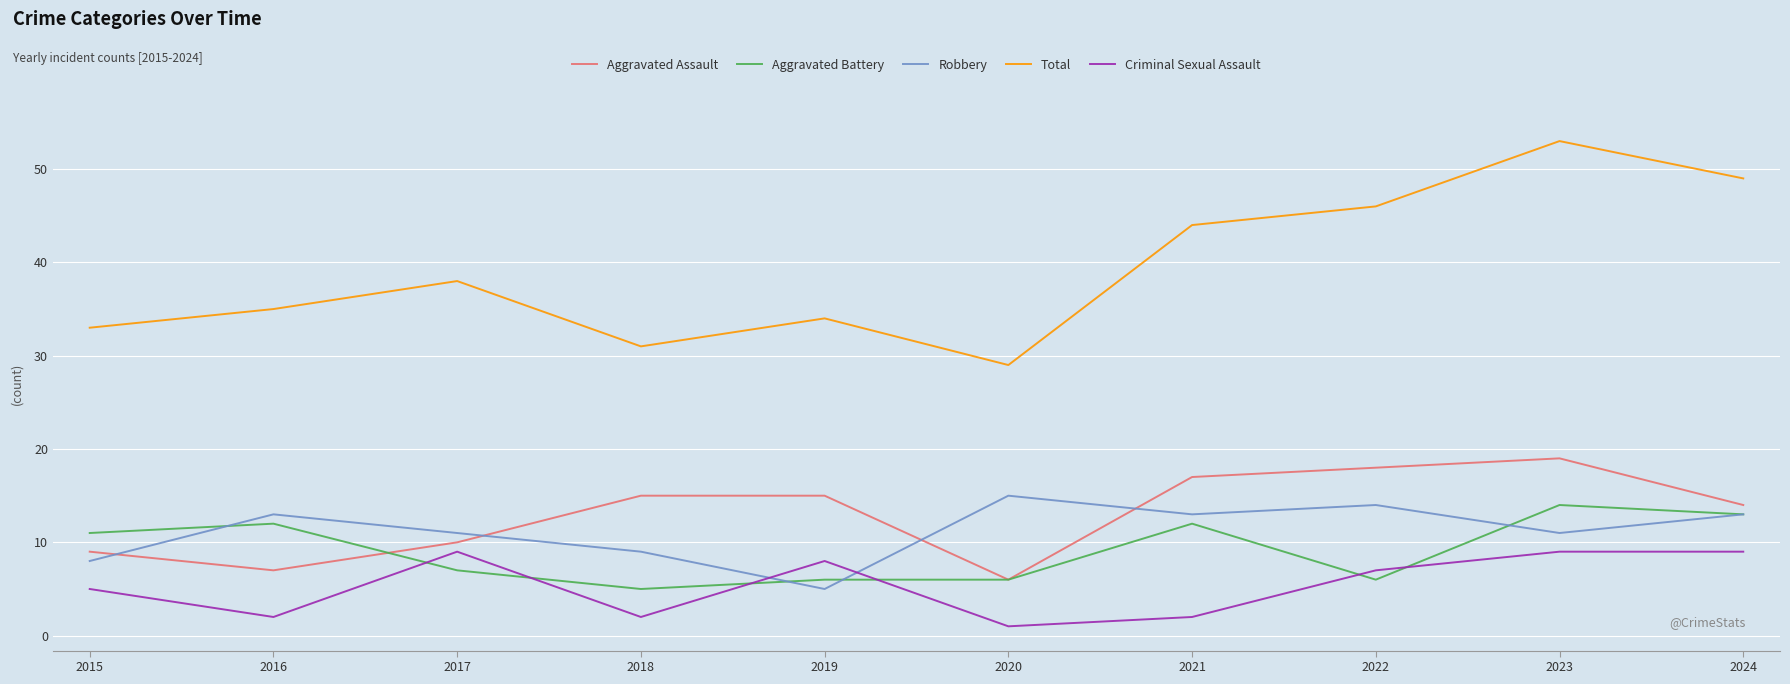

What is the approximate value of Robbery at 2015, to the nearest 10?

10